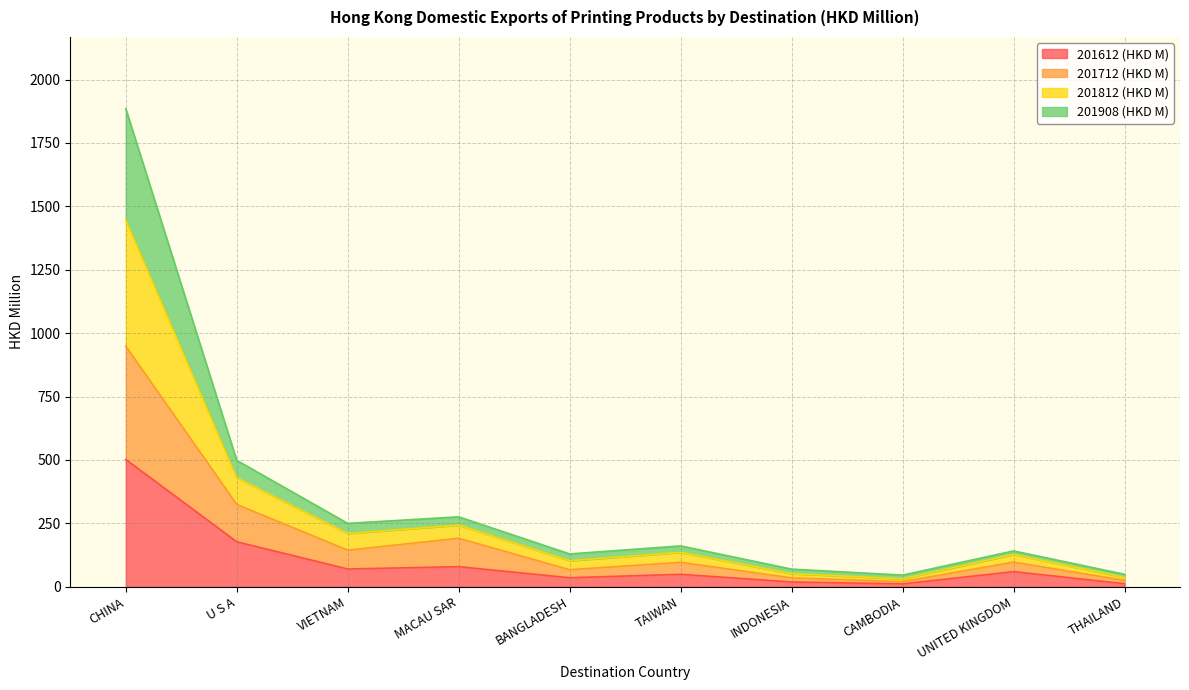

What is the total value across all series at CHINA?

1885.1